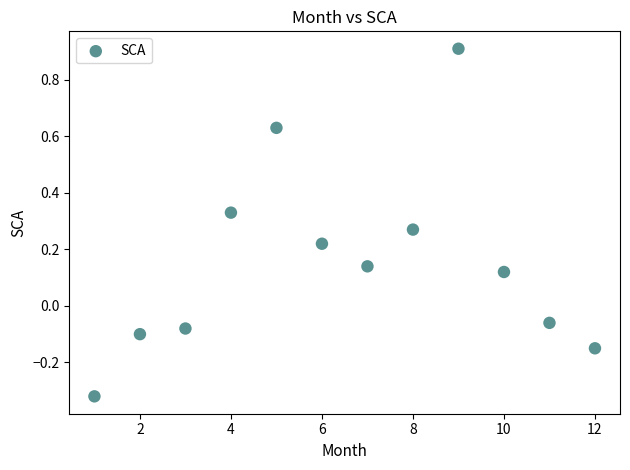

What is the range of X values (max minus min)?

11.0